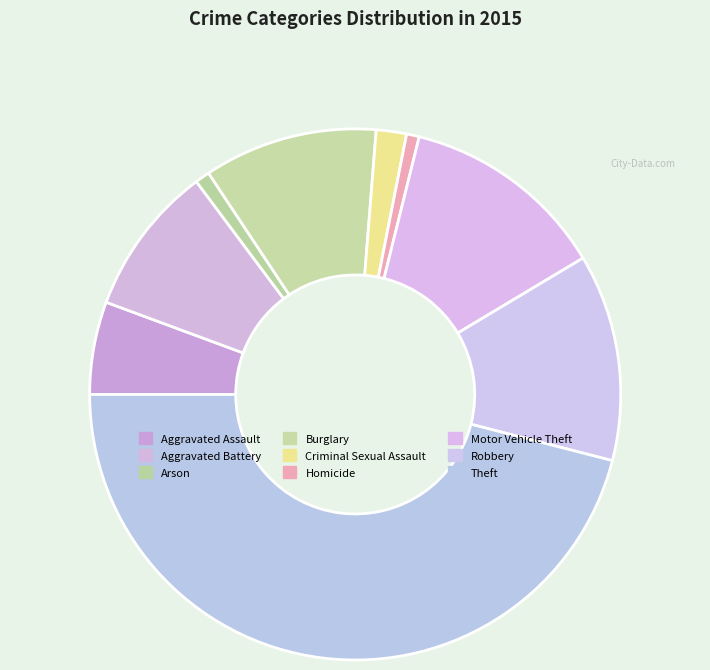

Does Aggravated Assault account for over 50% of the chart?

No